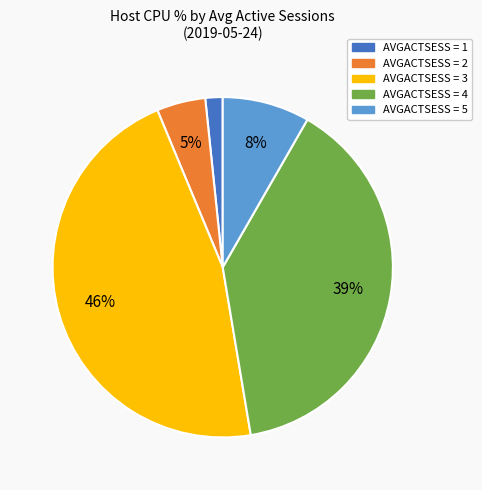

Does any single category account for the majority?

No